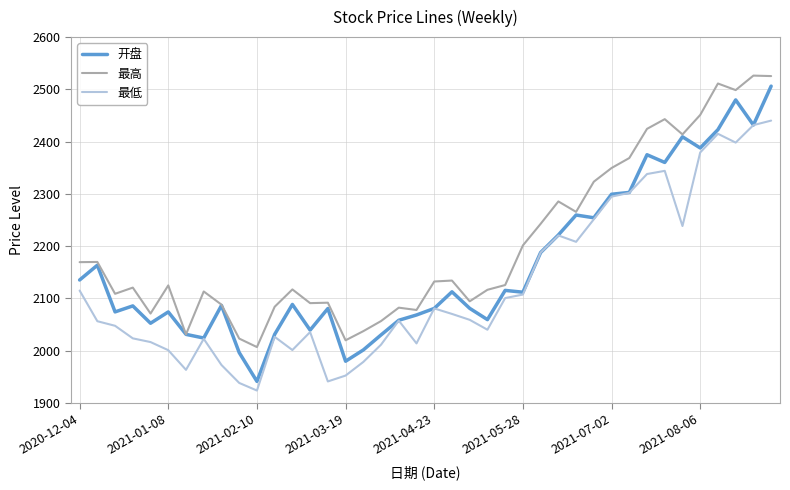

Rank the series by their average value, from lowest to highest.

最低, 开盘, 最高